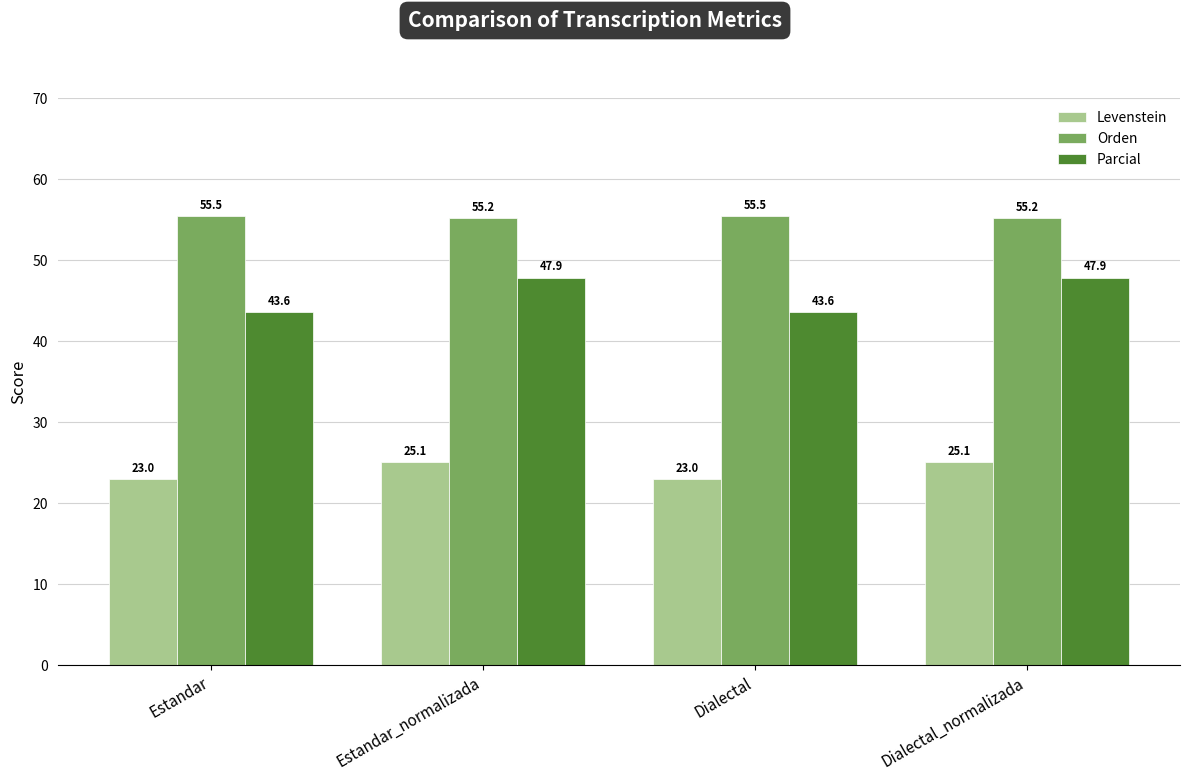

Does the chart contain any negative values?

No